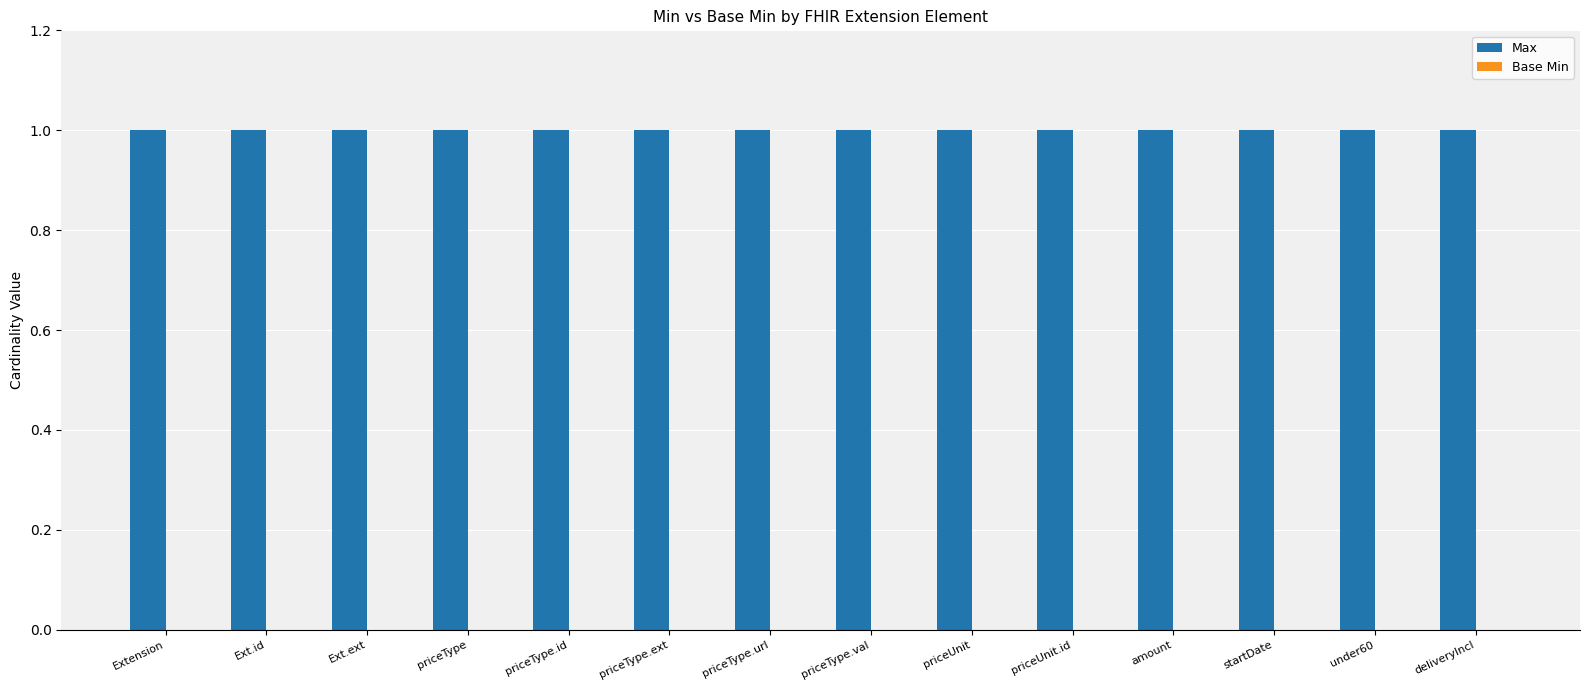

What is the spread (max minus min) of values at amount?

1